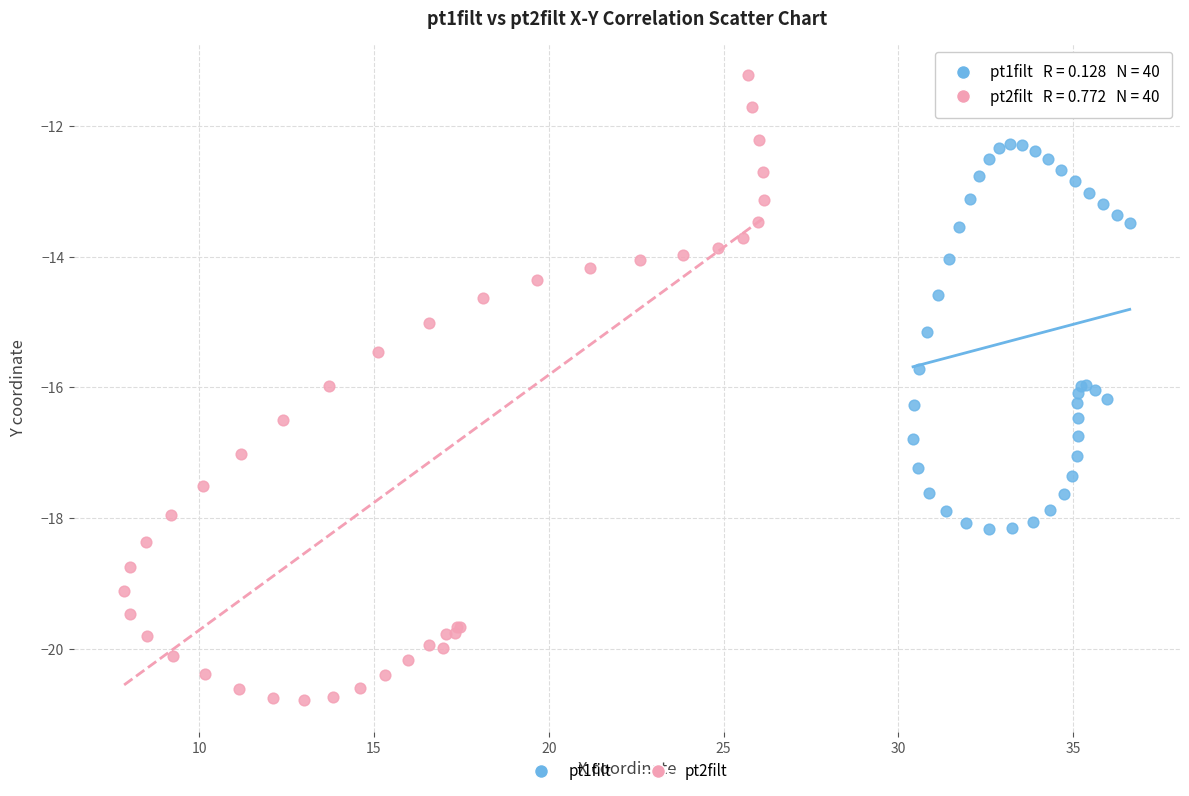

Which series contains the lowest Y value?

pt2filt